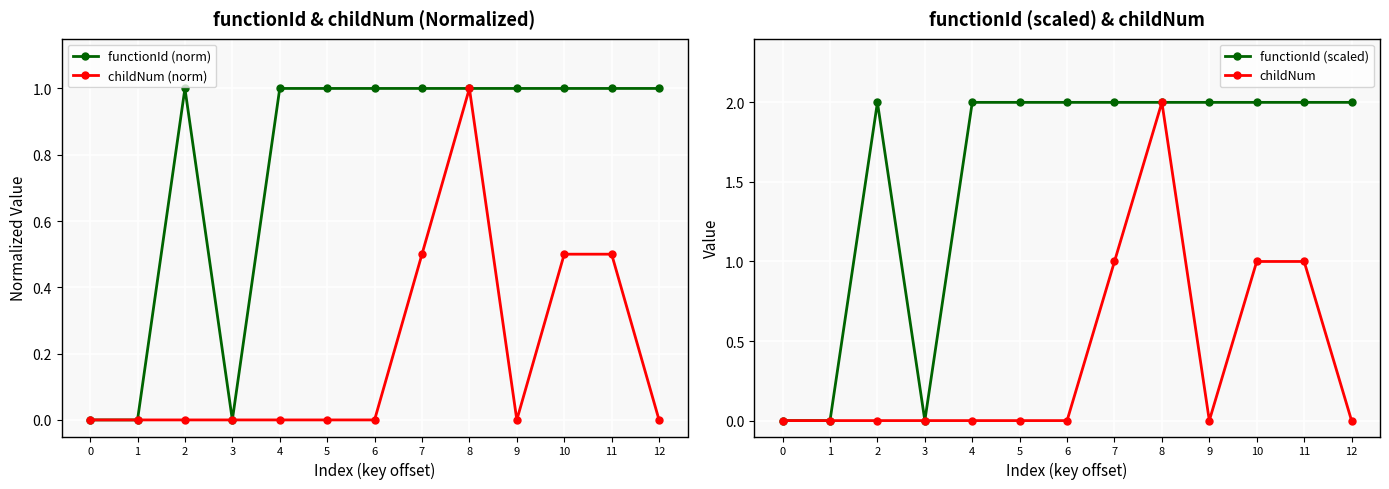

What is the difference between the highest and lowest values at 12?

2.0